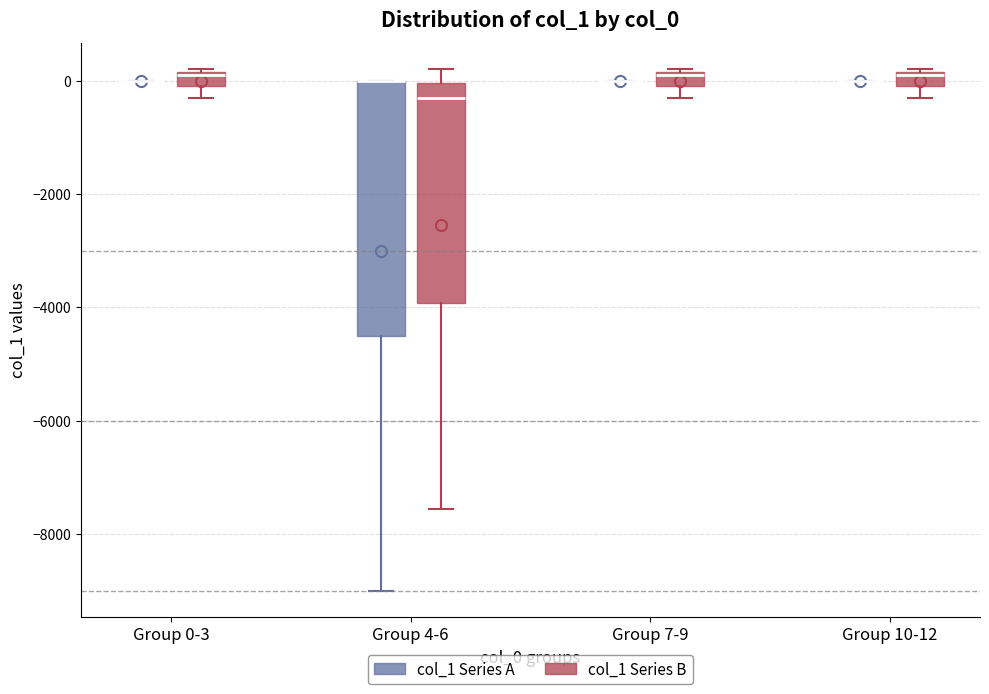

Comparing the boxes themselves (not the whiskers), which one is the tallest?

Group 4-6 (col_1 Series A)